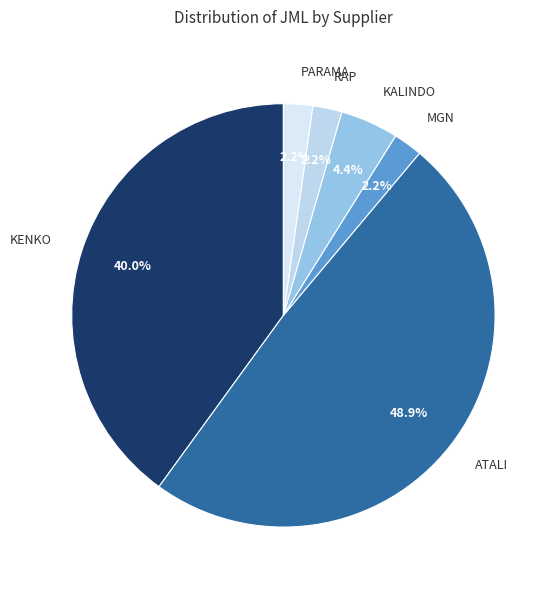

What percentage is the KALINDO slice, to the nearest percent?

4%